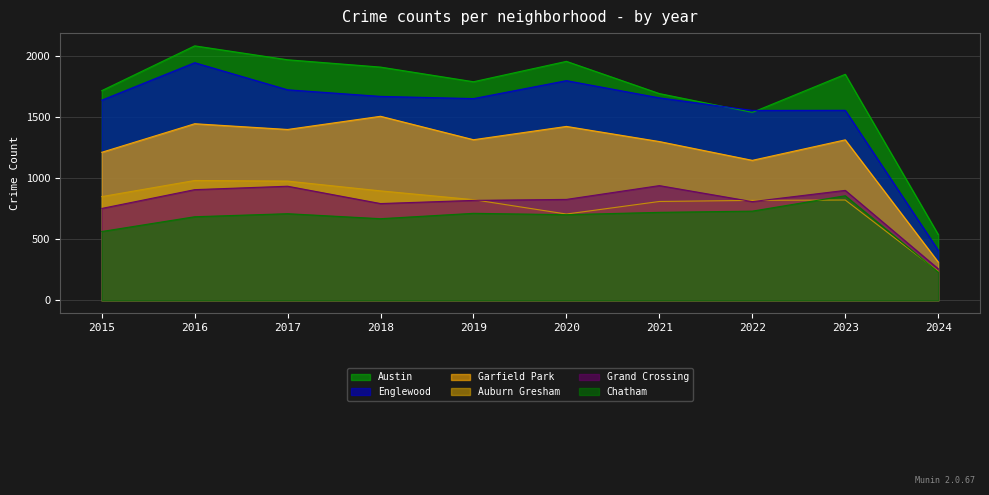

True or false: Garfield Park has more than 1 points higher than both neighbors.

True